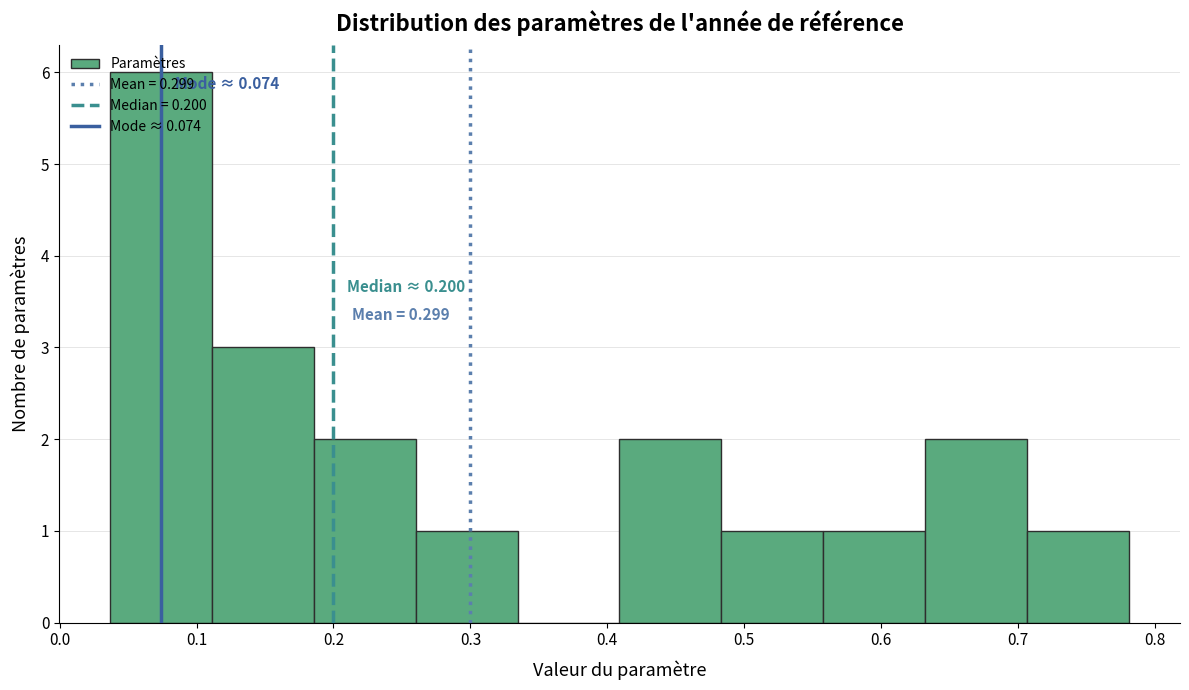

Over which range of the x-axis is the bar tallest?

0.04 to 0.11